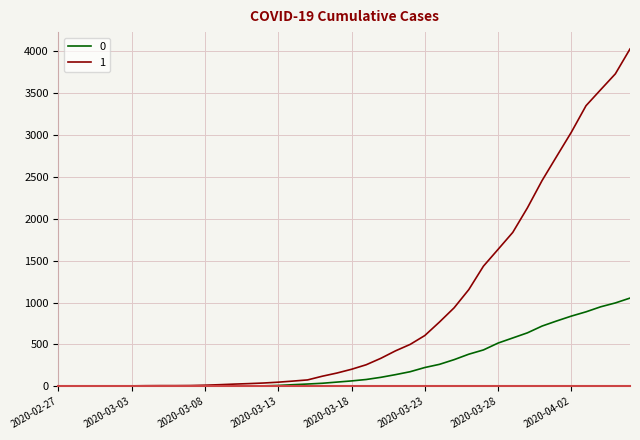

What is the greatest value displayed?

4028